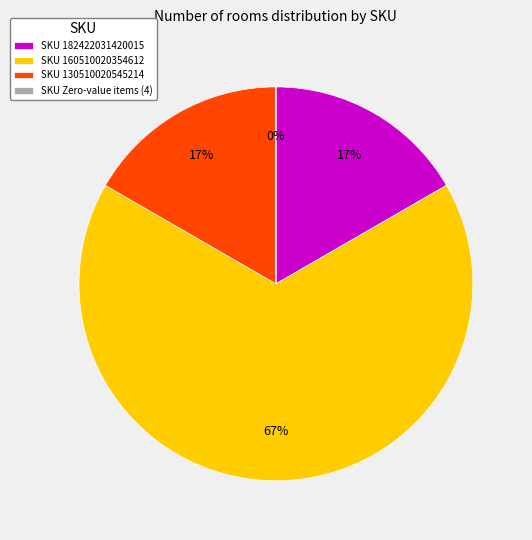

Which slice represents more than half of the pie?

SKU 160510020354612